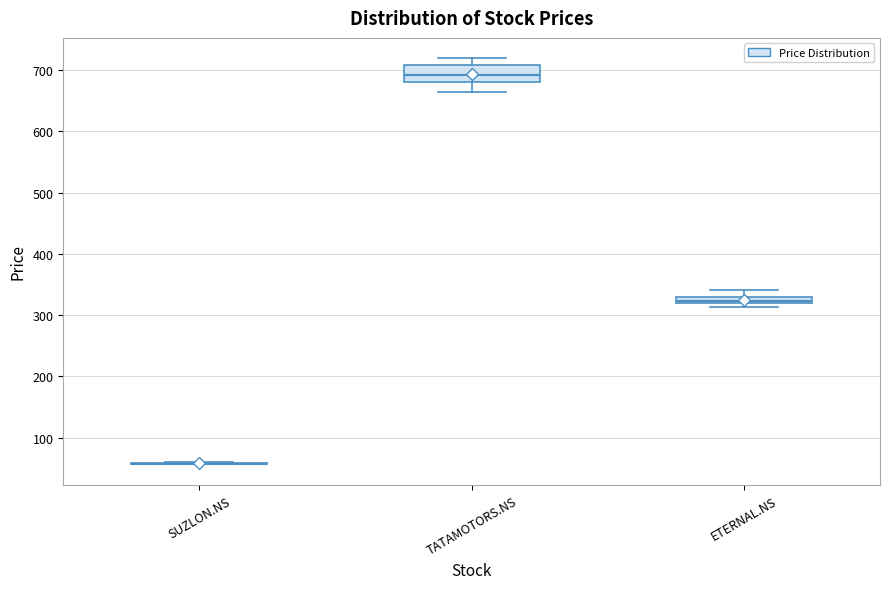

Where does the upper whisker of the box for TATAMOTORS.NS end on the y-axis? The values are not printed on the chart, so give them approximately, as read against the axis.

720